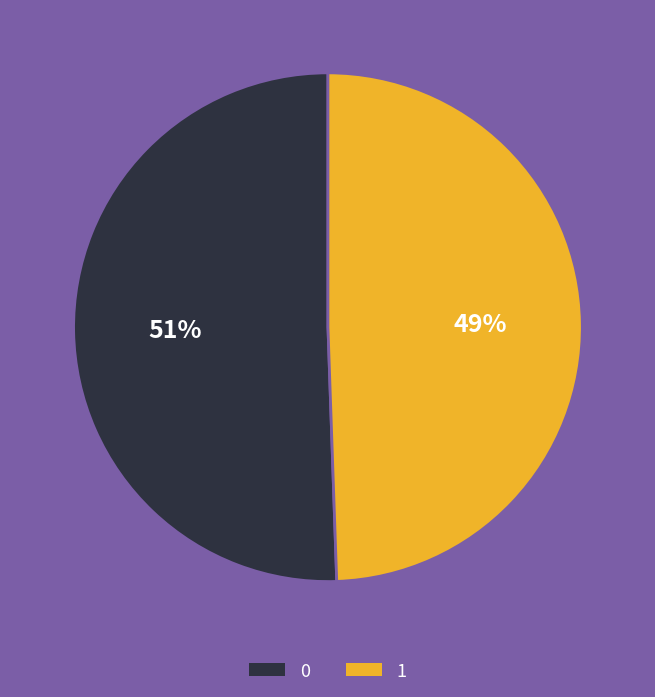

Is it true that 1 is 64% of the pie?

False